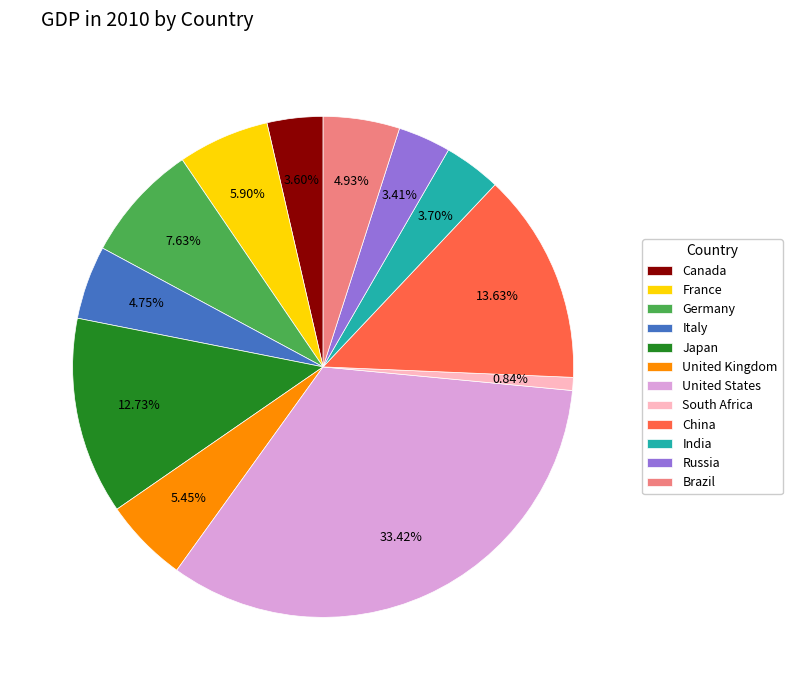

Does any single category account for the majority?

No